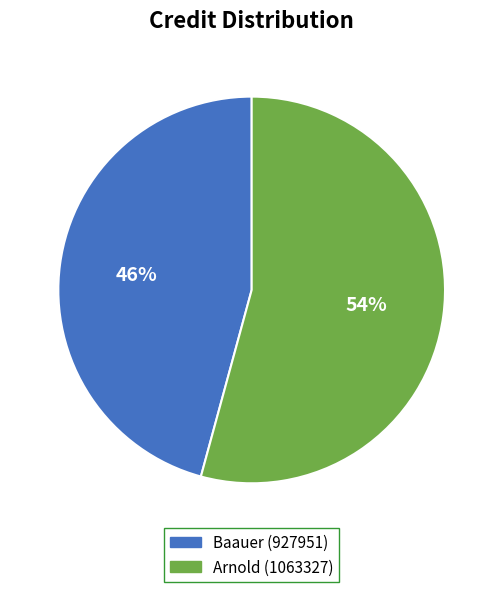

How many slices are in this pie chart?

2